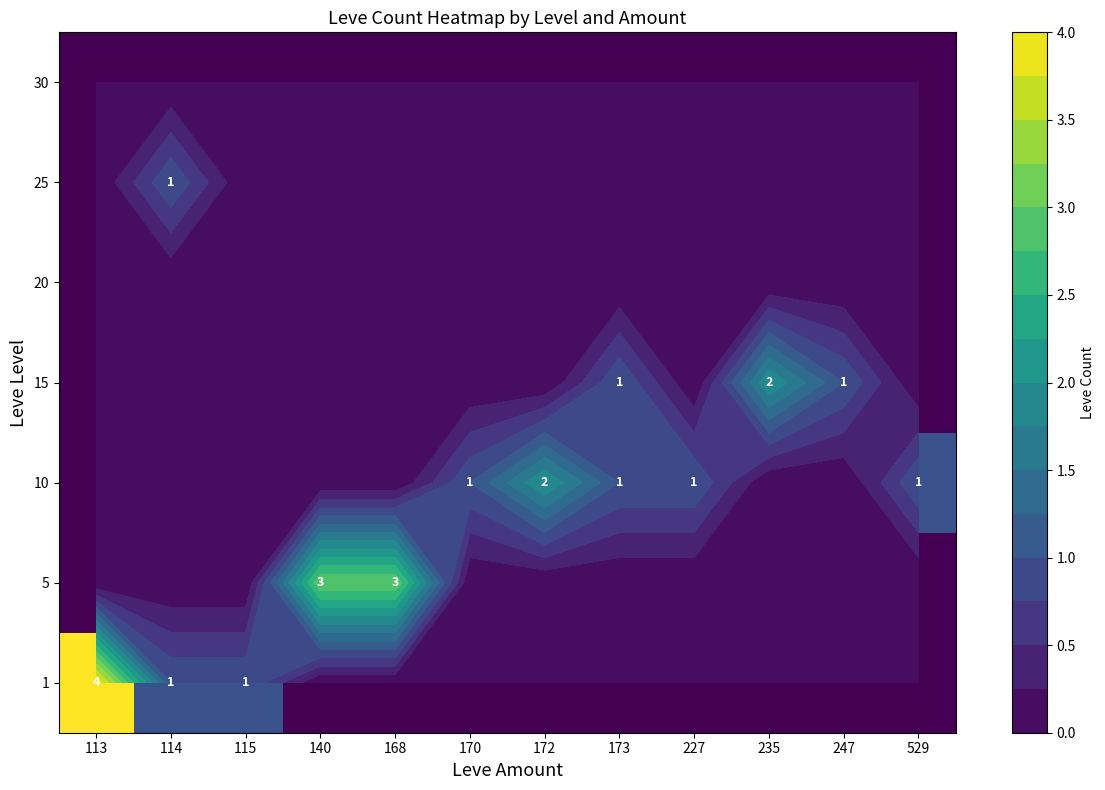

At 529, list the series in order from smallest to largest.

1, 5, 15, 20, 25, 30, 10